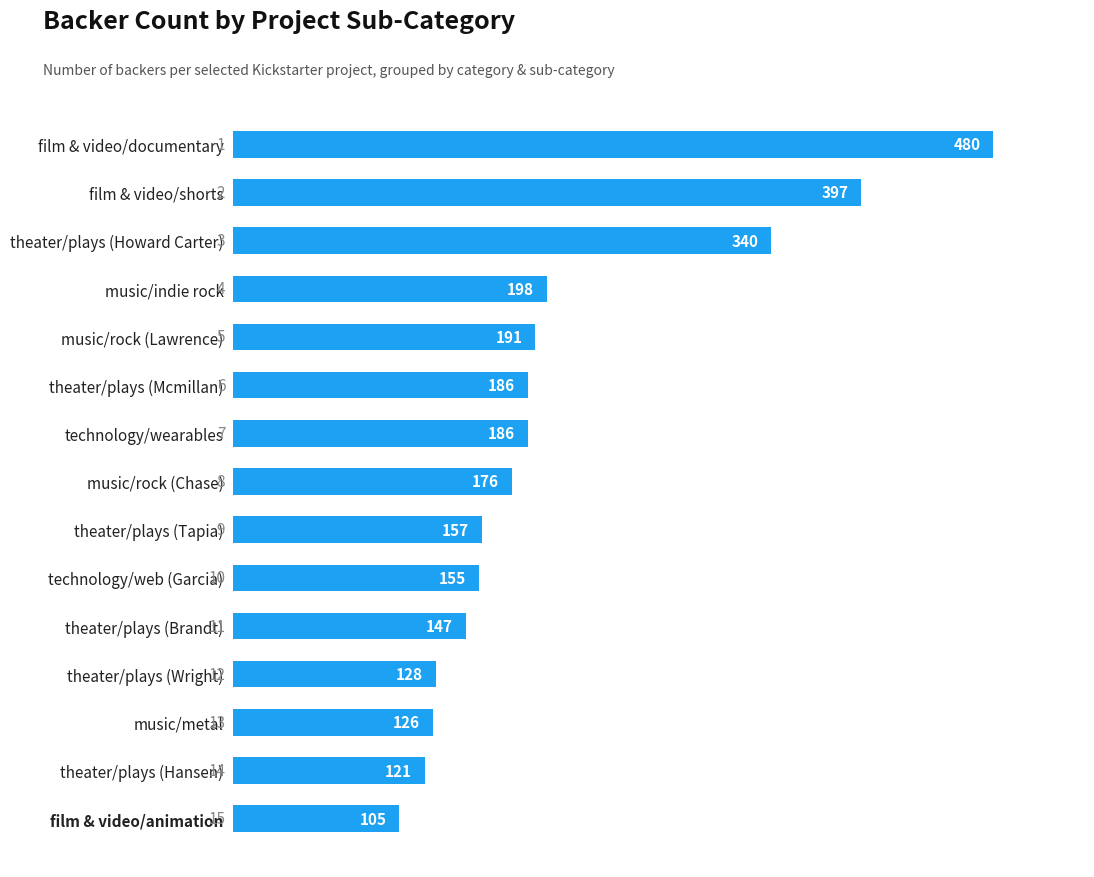

What is the smallest value displayed?

105